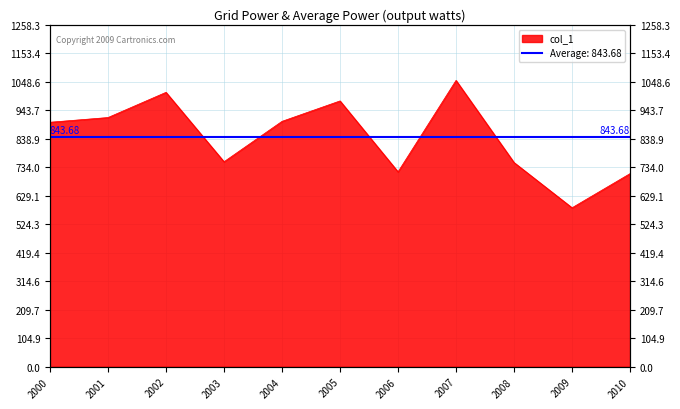

Approximately how many times larger is the value at 2006 compared to 2008?

1.0